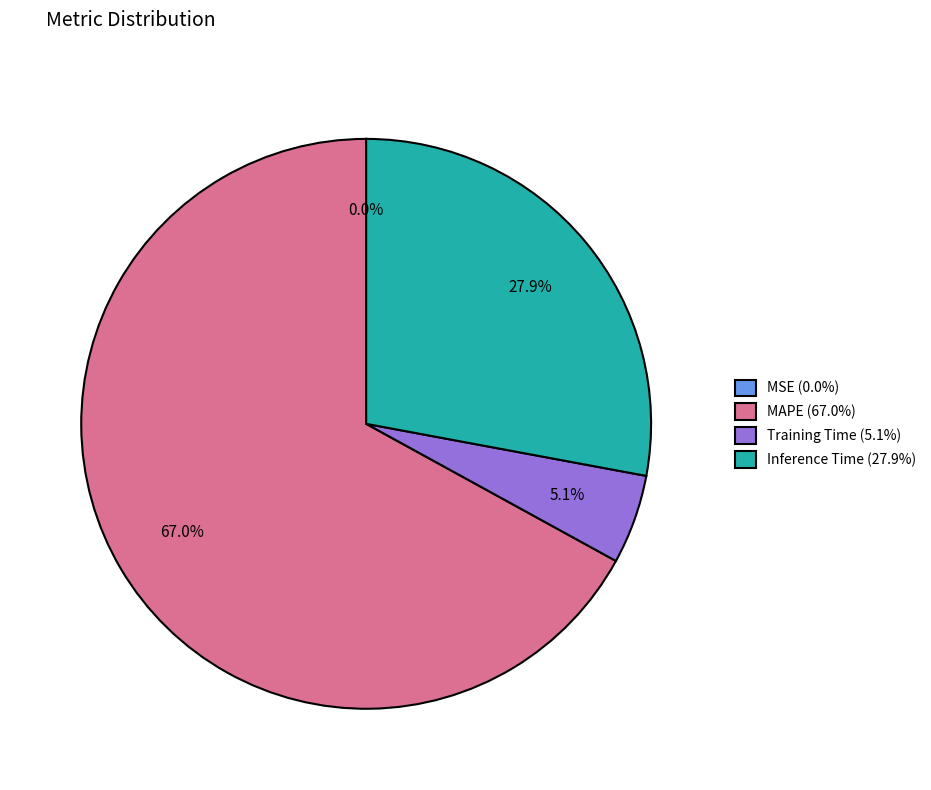

Which category accounts for the majority?

MAPE (67.0%)